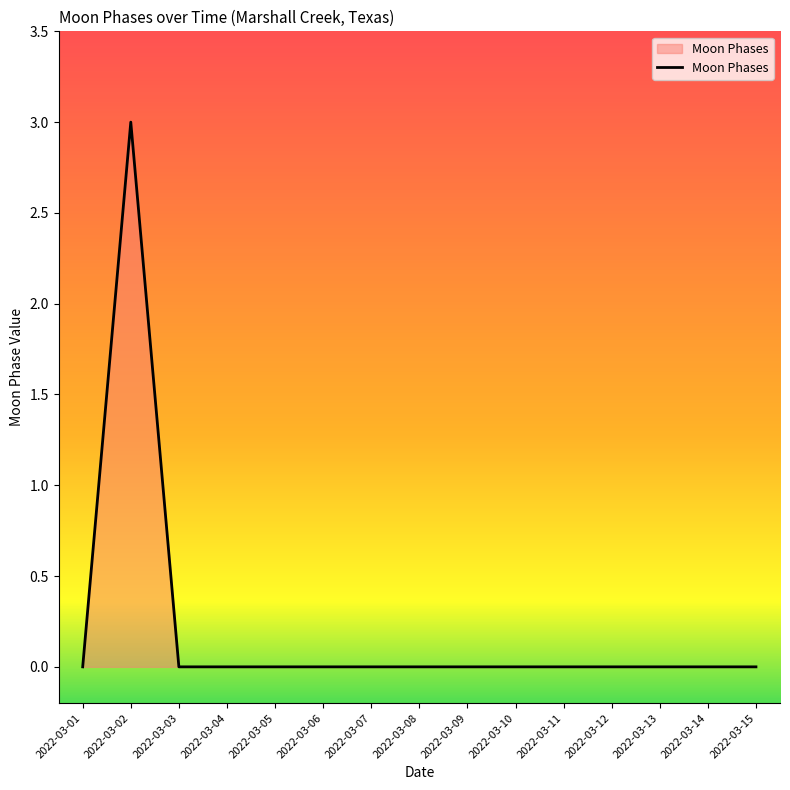

Is it true that the value at 2022-03-11 is 0?

True